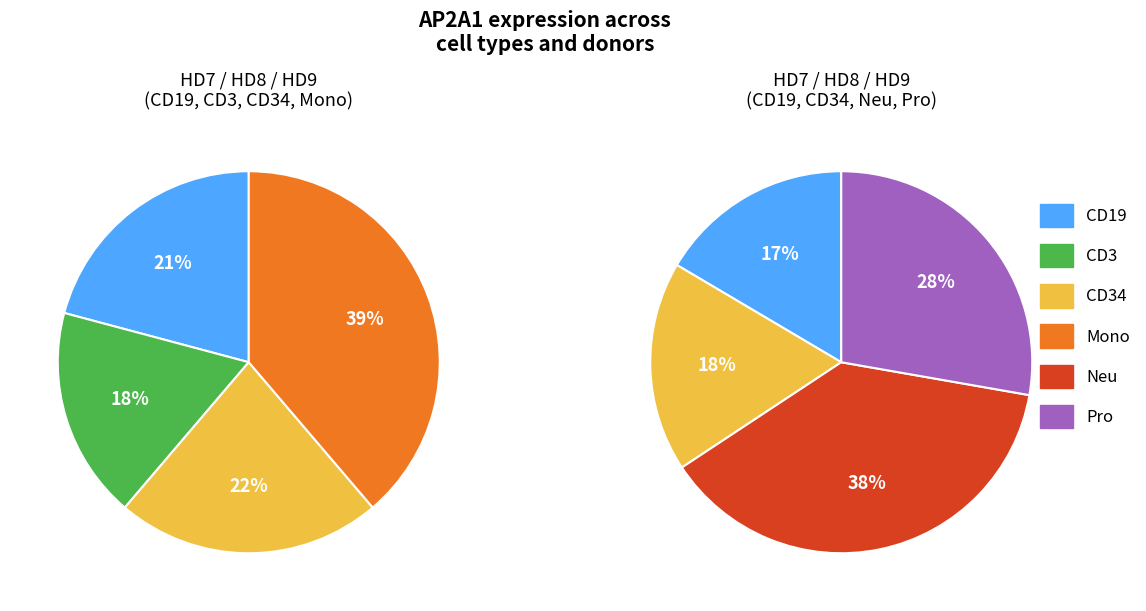

Does HD7_CD34 represent more than half of the total?

No